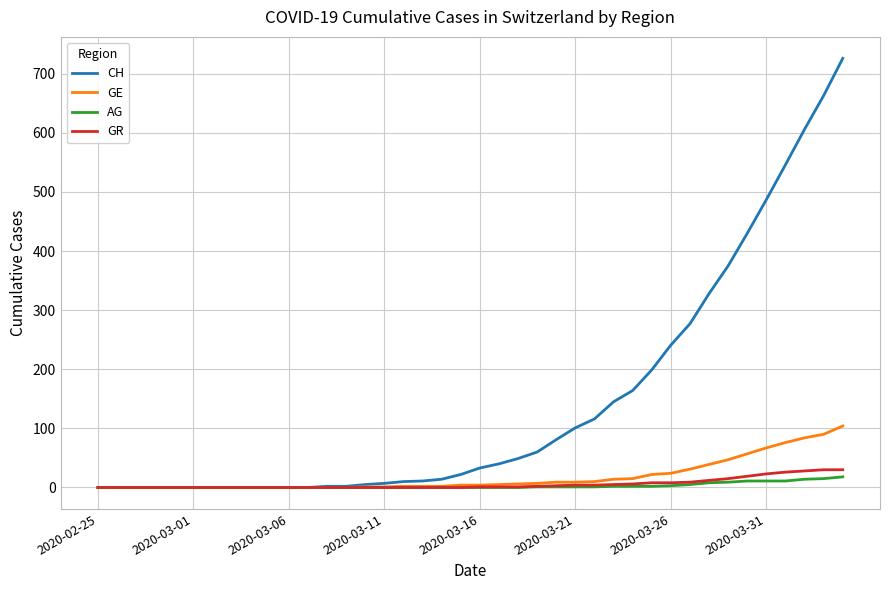

Which series has the largest total across all categories?

CH